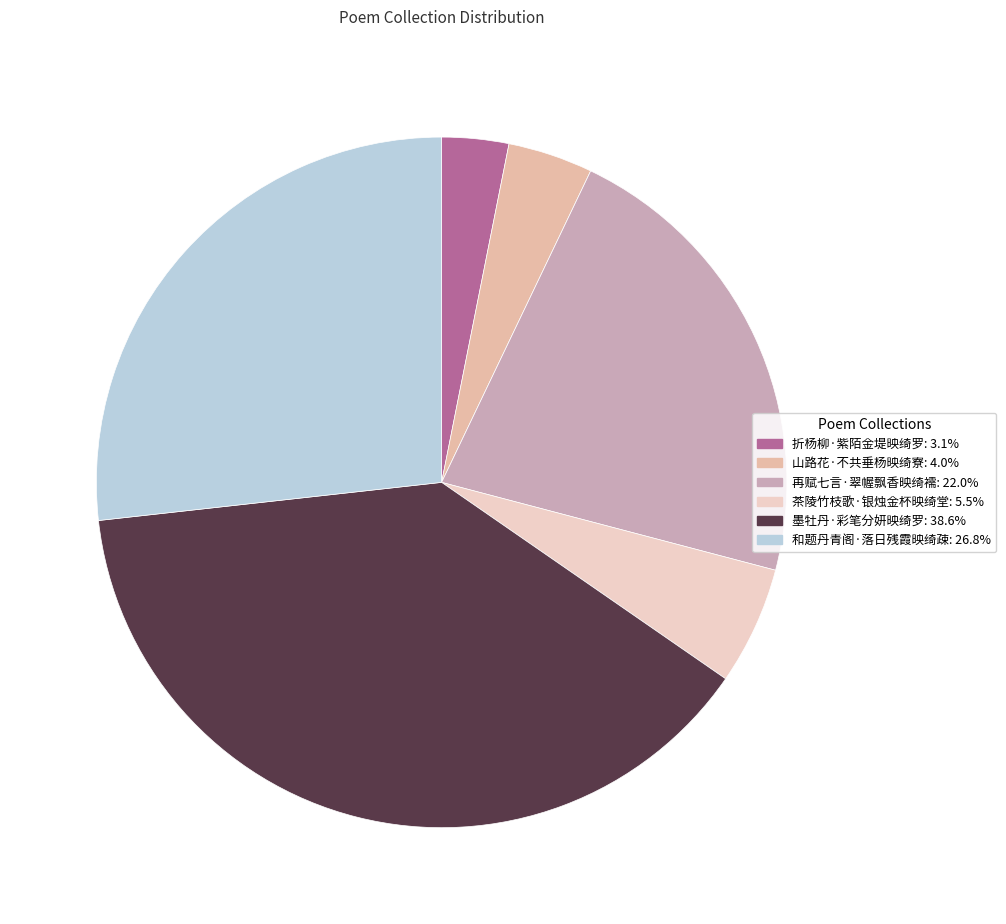

How many slices are in this pie chart?

6